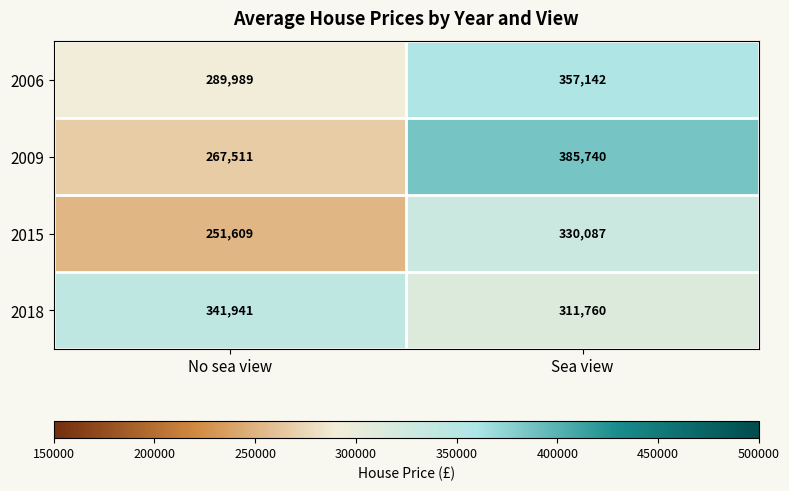

Which series has the largest total across all categories?

2018